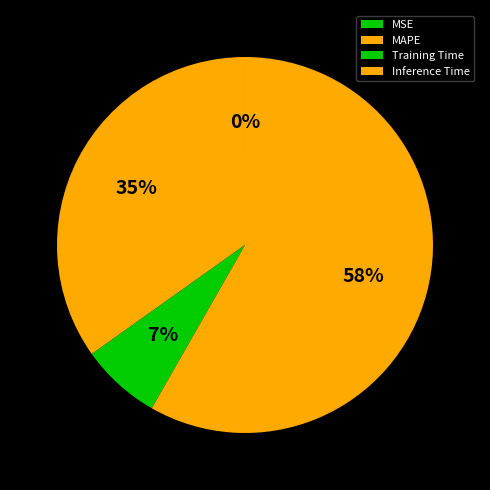

To the nearest percent, what is the average slice percentage?

25%